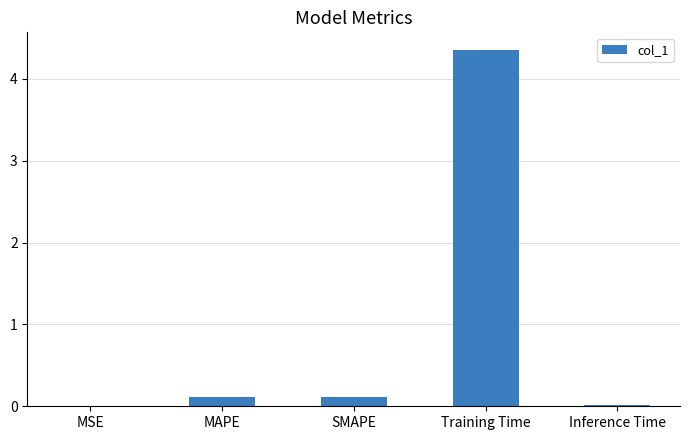

Between Training Time and MAPE, which is larger?

Training Time